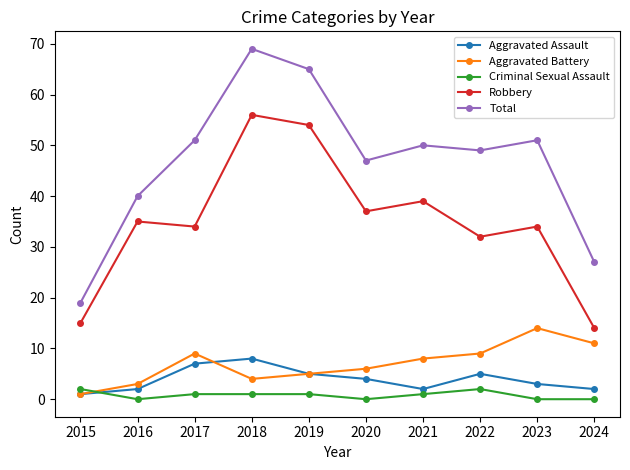

What is the sum of the Aggravated Assault values at 2020 and 2016?

6